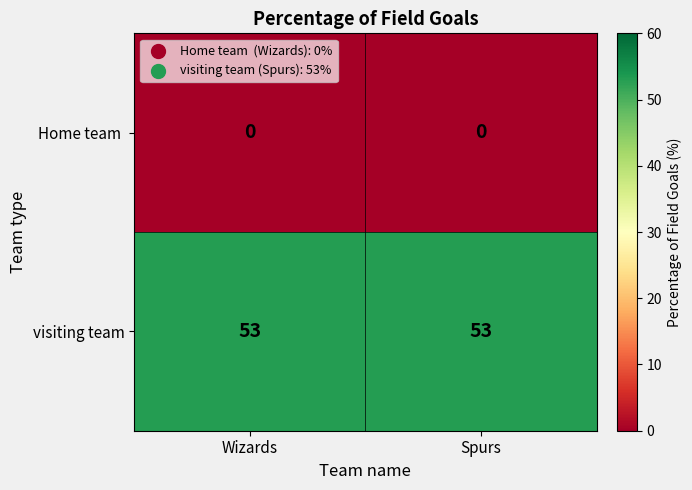

What is the sum of all visiting team values?

106